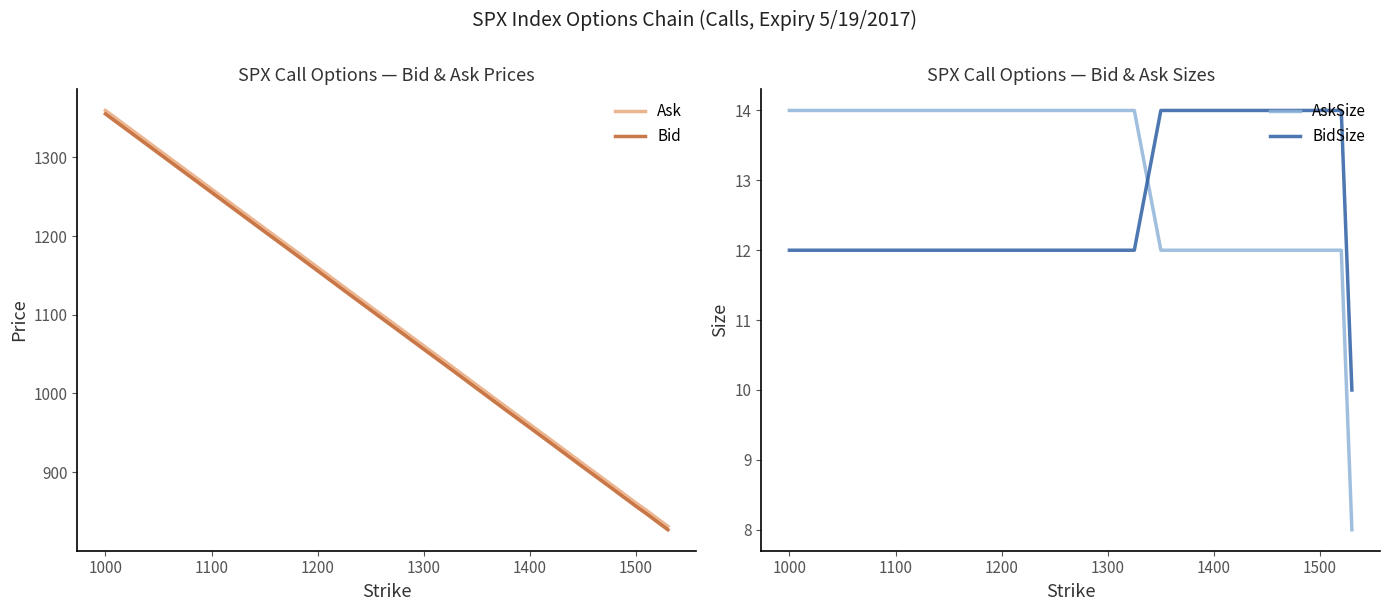

Count the BidSize values in the range 12 to 14.

19